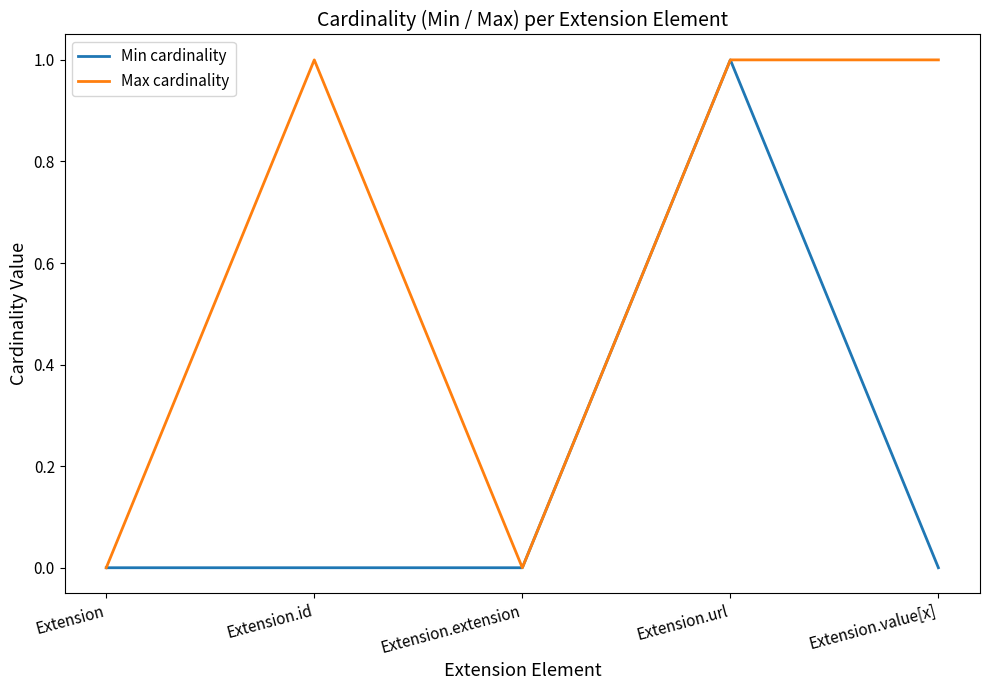

What are all the series names shown in the legend?

Min cardinality, Max cardinality